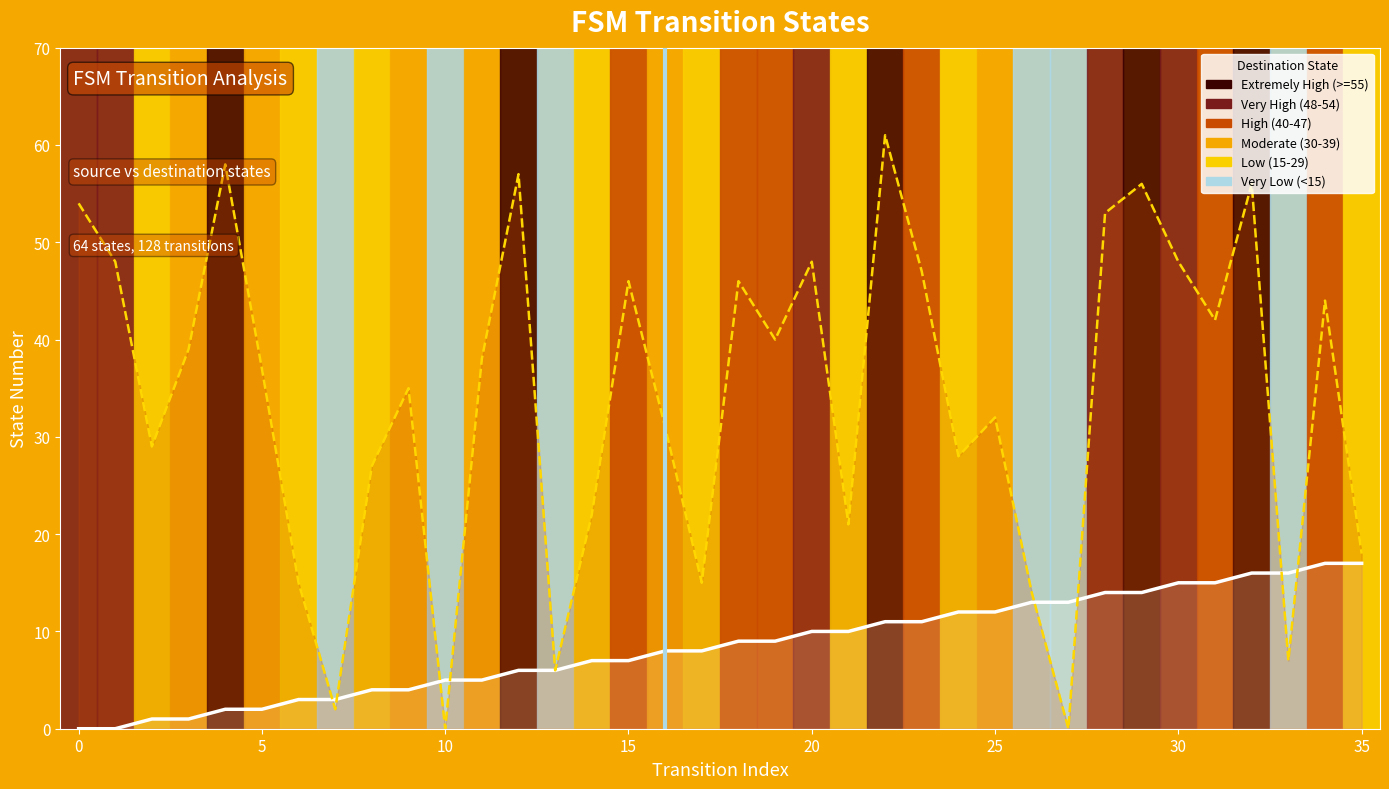

Rank the series by their maximum value, from lowest to highest.

source_state, destination_state